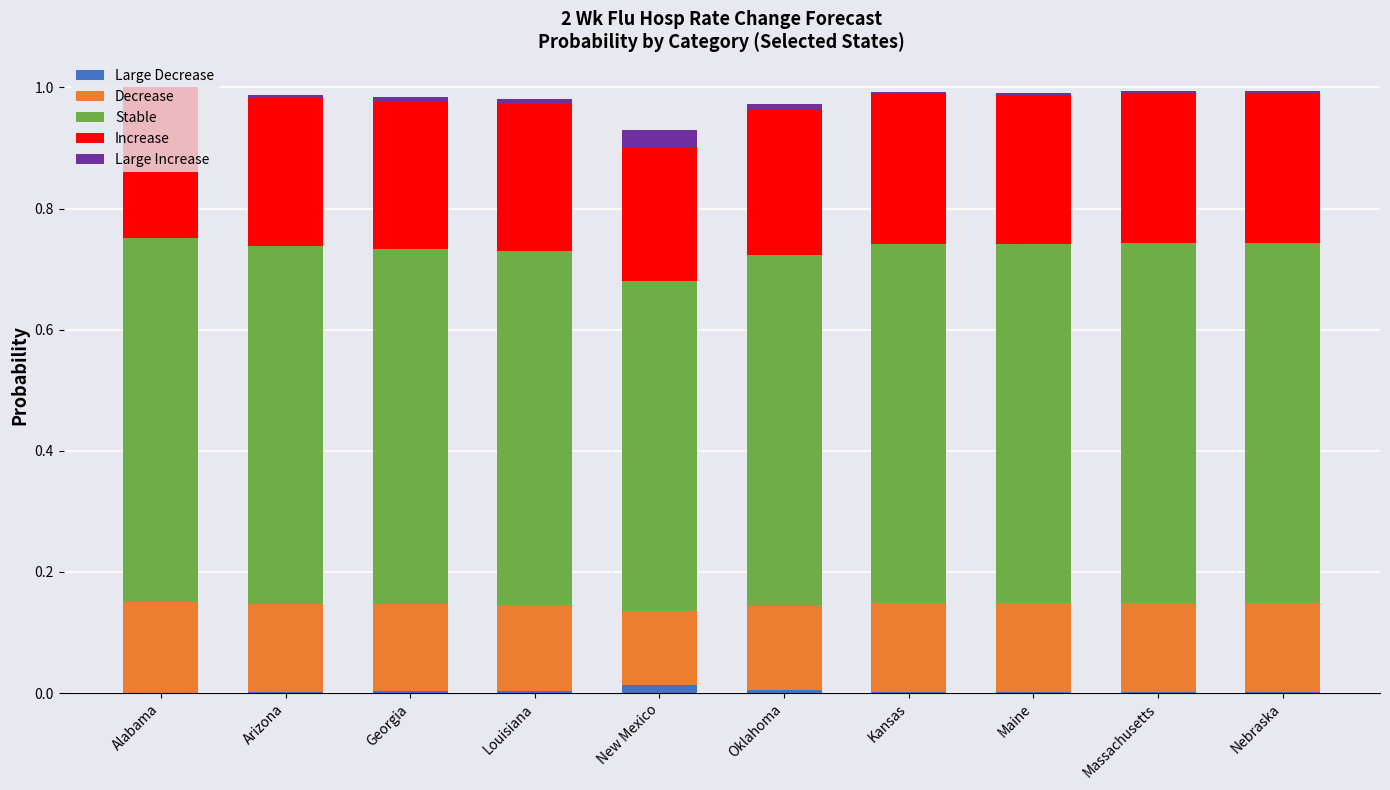

Which series has the largest total across all categories?

Stable